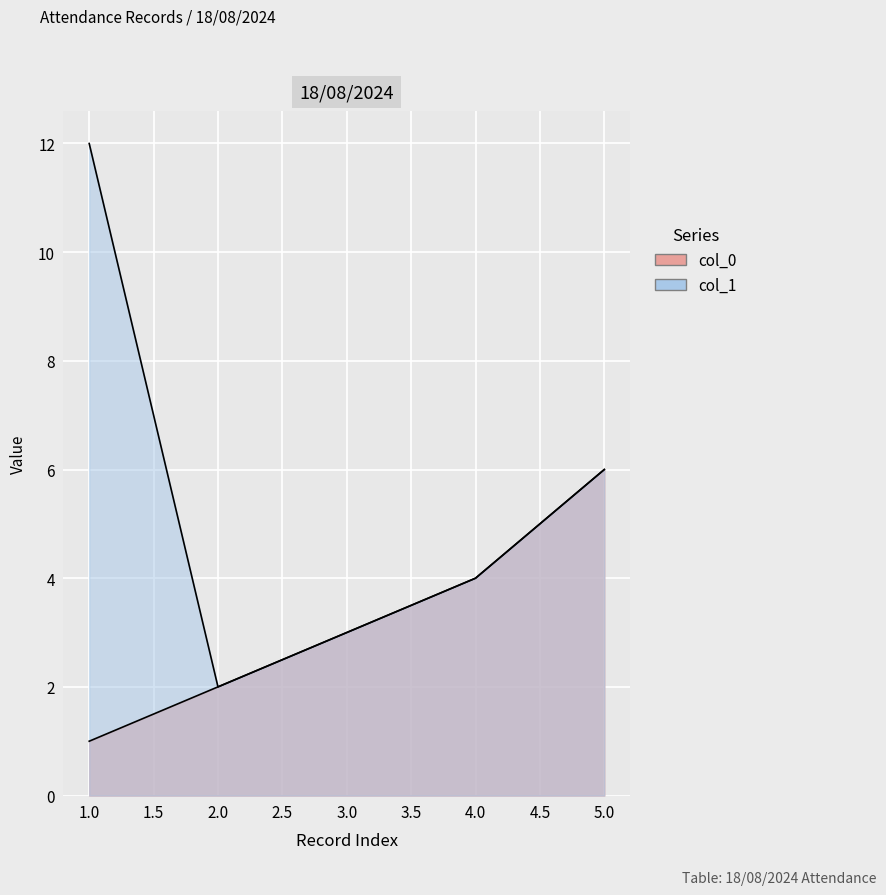

Rank the series by their maximum value, from highest to lowest.

col_1, col_0